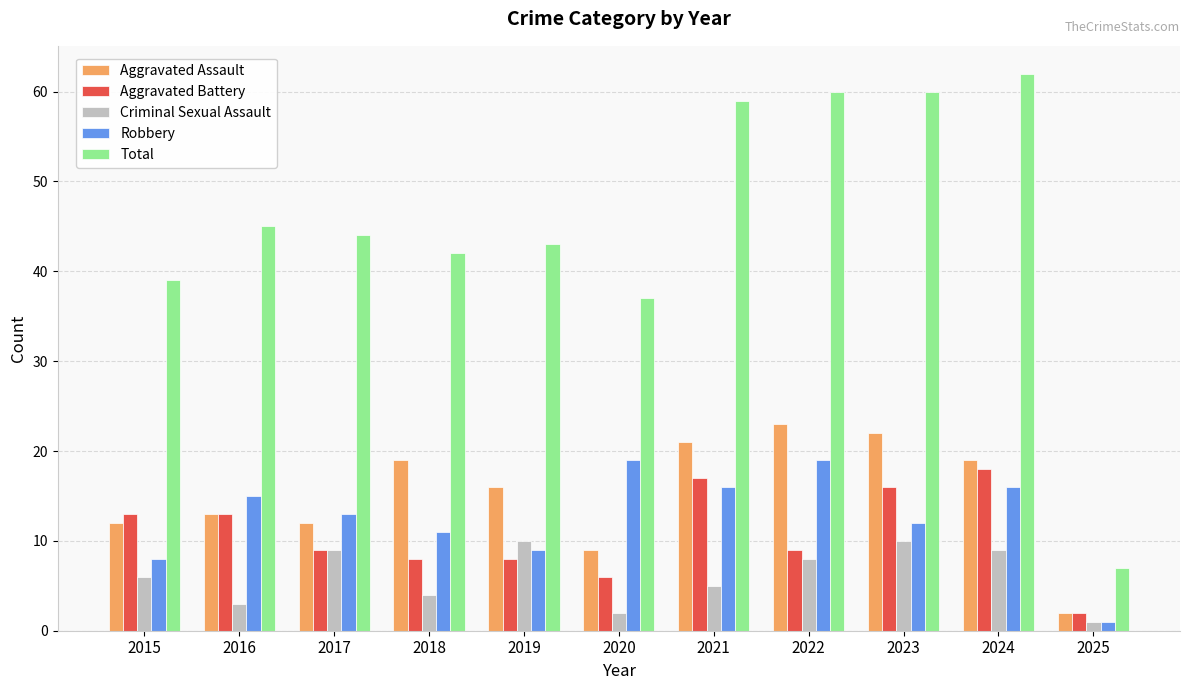

What is the sum of the Aggravated Battery values at 2023 and 2022?

25